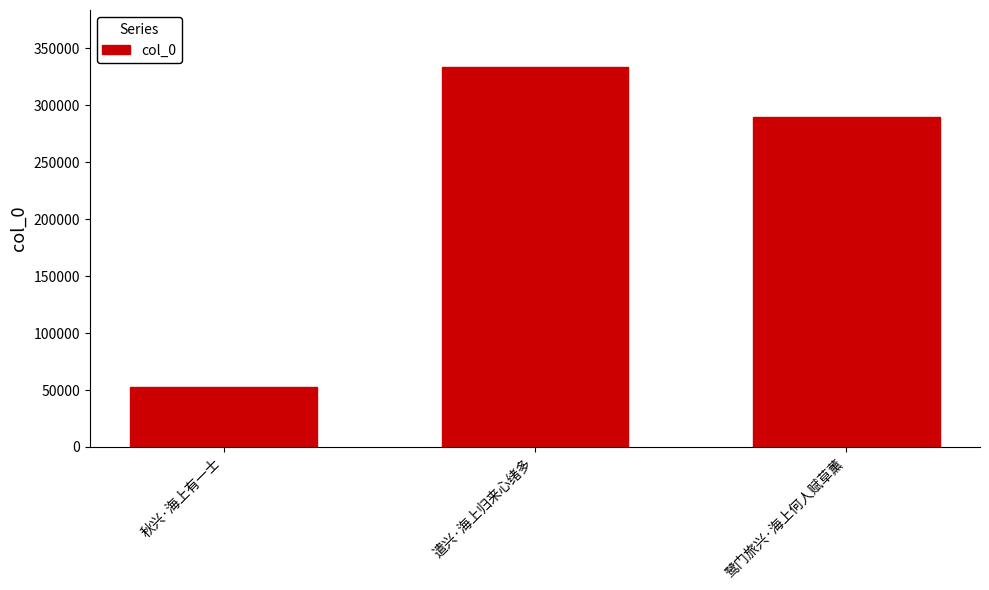

What is the ratio of the value at 鹭门旅兴·海上何人赋草薰 to the value at 秋兴·海上有一士?

5.5